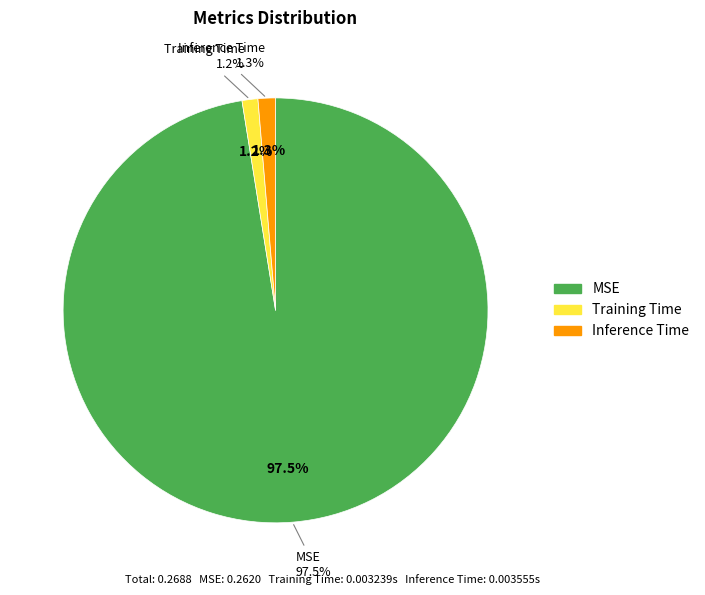

Which has a higher value, Training Time or MSE?

MSE